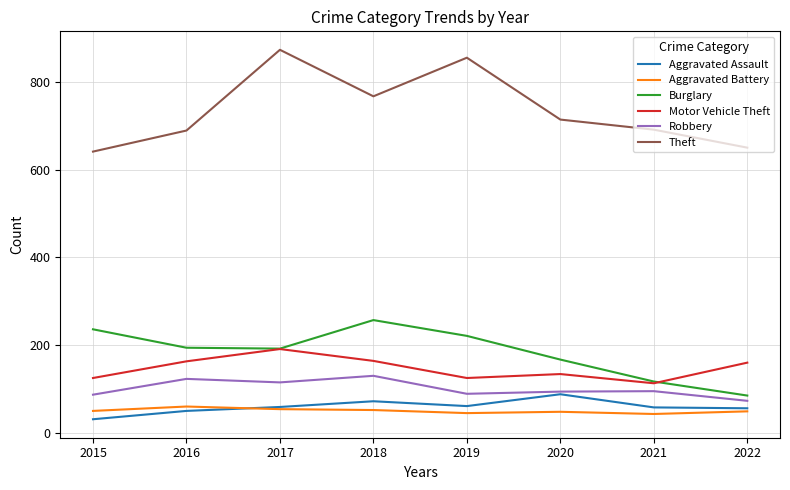

At how many categories does at least one series exceed 419?

8